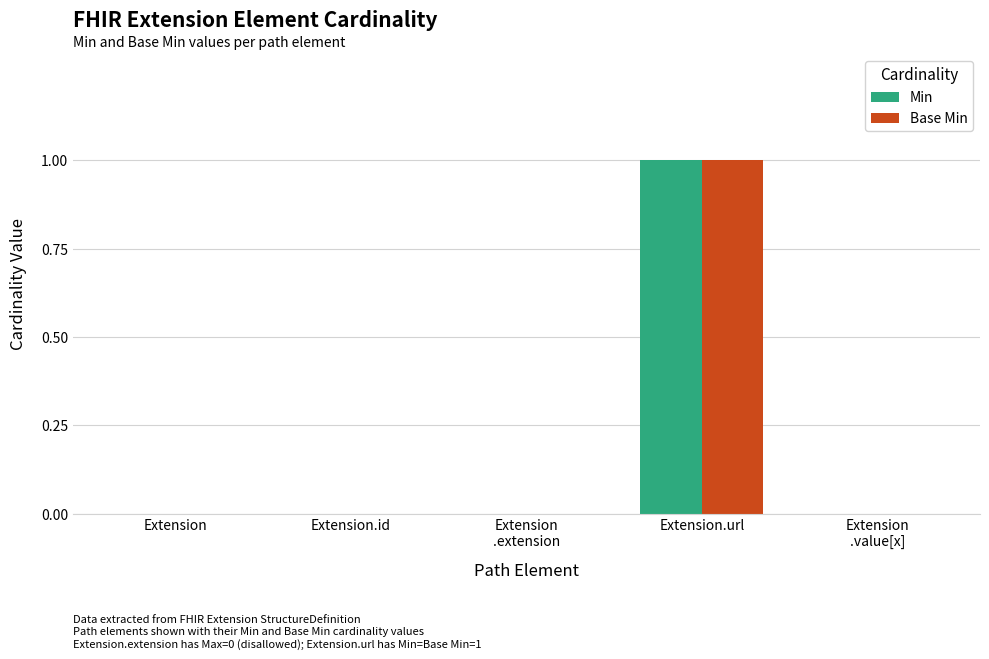

How many groups of bars are there?

5